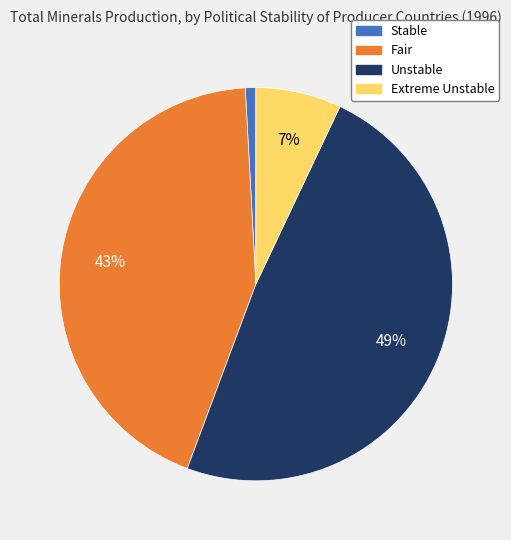

What is the smallest slice in the pie chart?

Stable